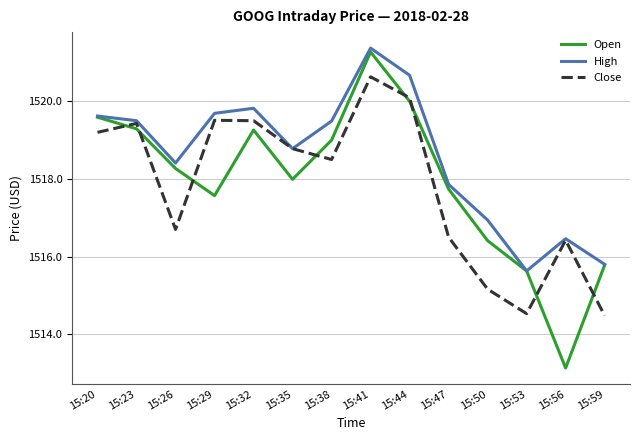

What is the maximum value for High?

1521.4